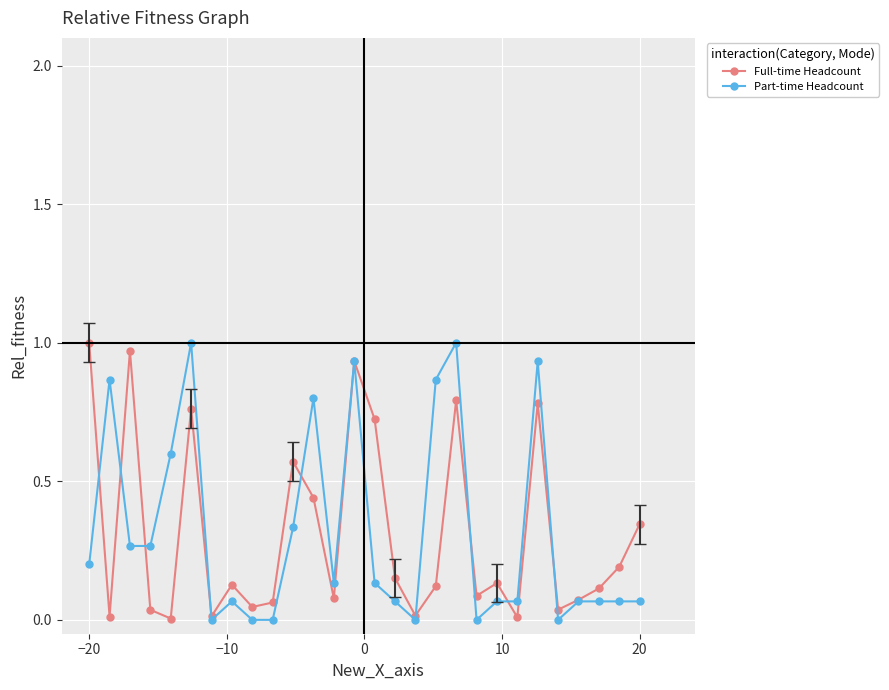

Which series has the largest range (max minus min)?

Part-time Headcount